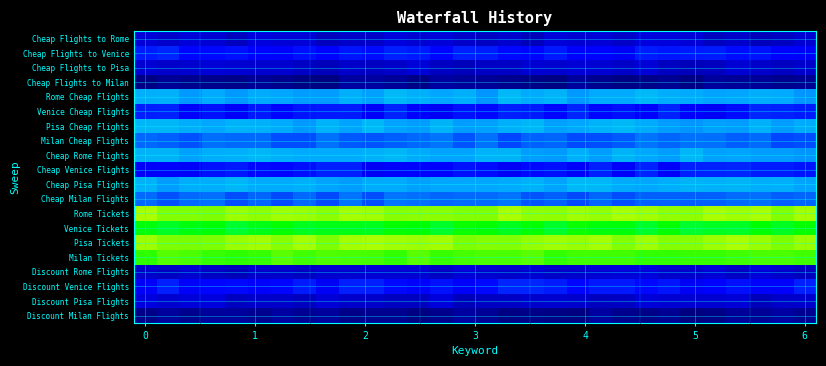

Which series has the largest total across all categories?

Rome Tickets